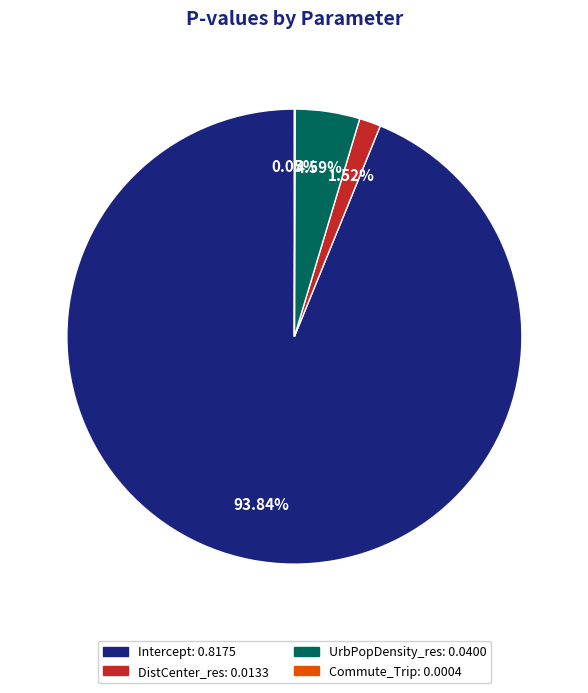

The Intercept slice represents 86% of the pie. True or false?

False